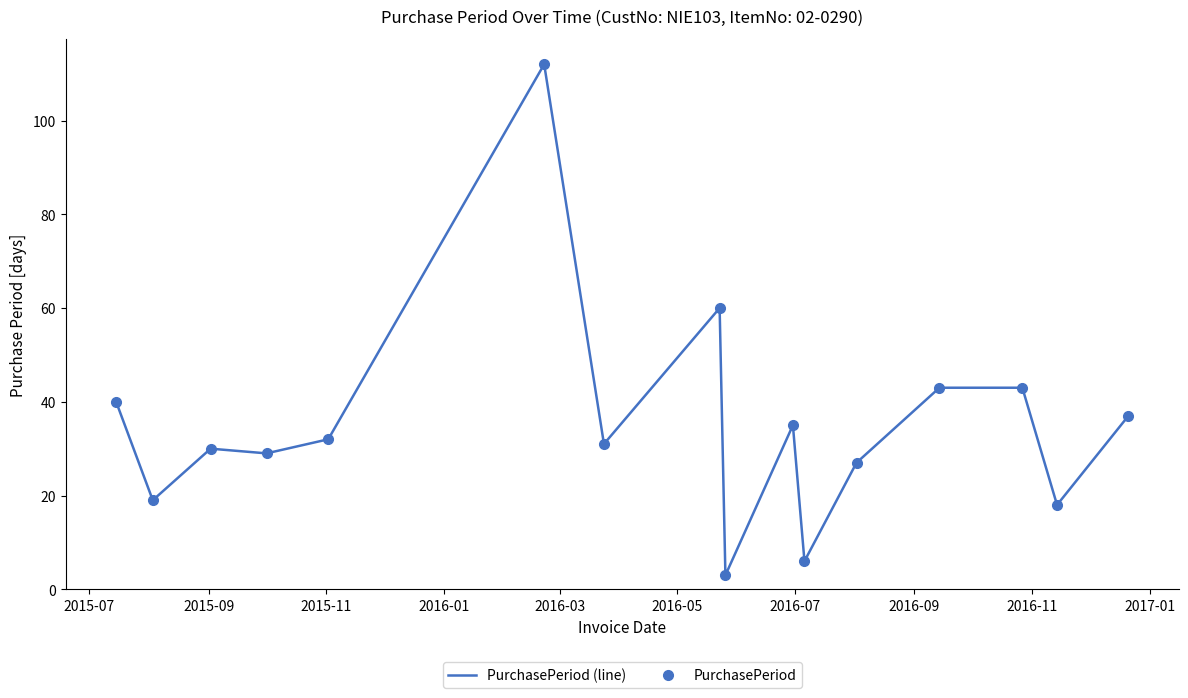

At which label does PurchasePeriod first exceed 32?

2015-07